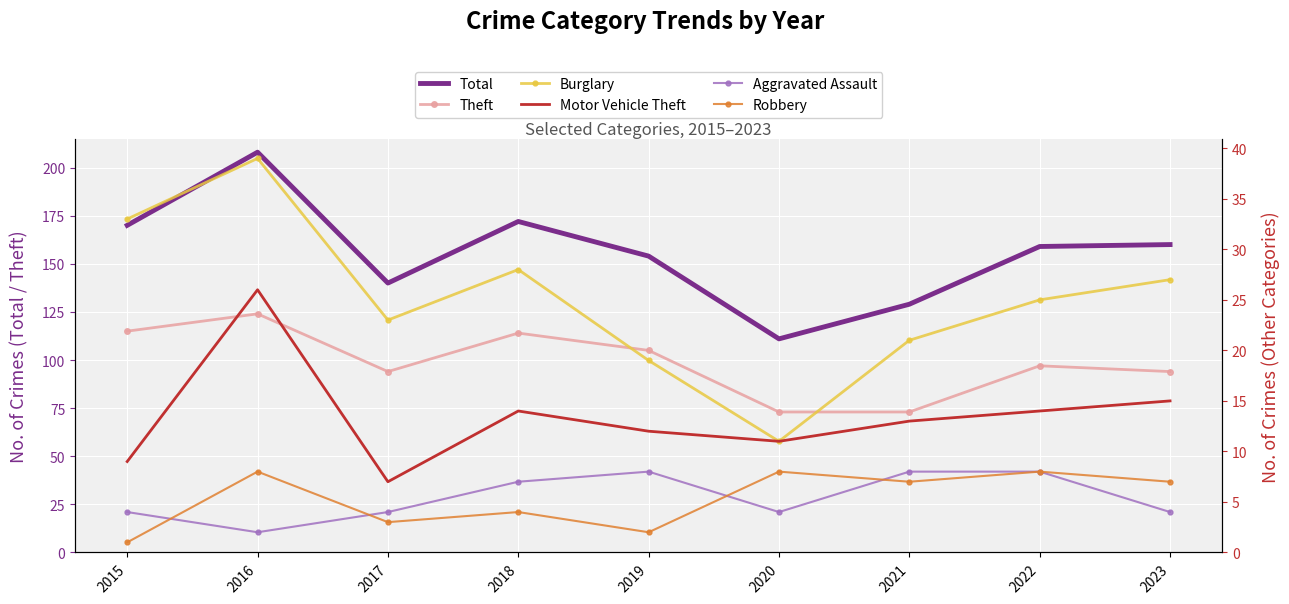

How many lines are shown in the chart?

6